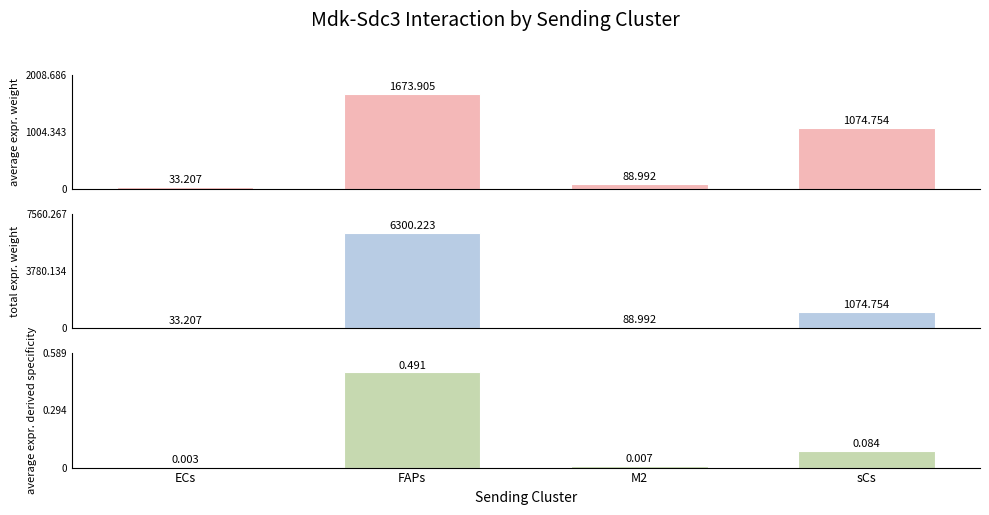

Reading left to right, list all the values displayed in this chart.

Edge average expression weight: ECs=33.2	FAPs=1673.9	M2=89.0	sCs=1074.8
Edge total expression weight: ECs=33.2	FAPs=6300.2	M2=89.0	sCs=1074.8
Edge average expression derived specificity: ECs=0.0	FAPs=0.5	M2=0.0	sCs=0.1